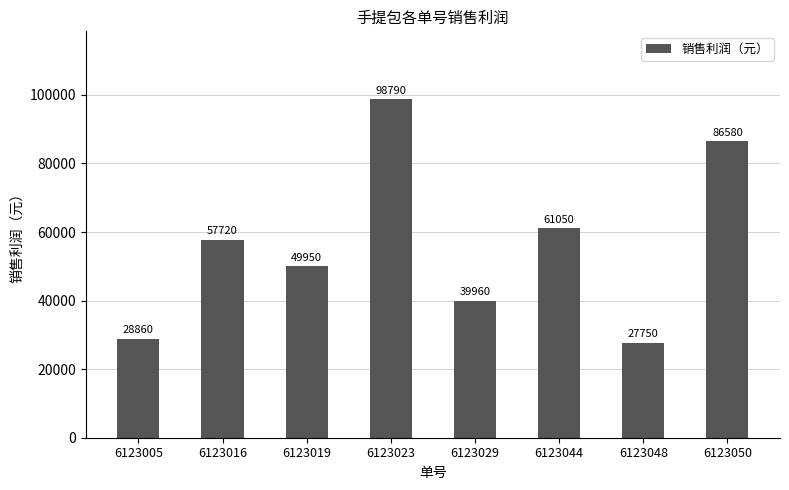

At which label is the value closest to 63270?

6123044